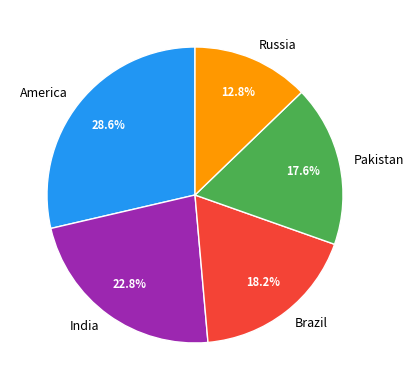

To the nearest percent, what is the combined percentage of Russia and Brazil?

31%